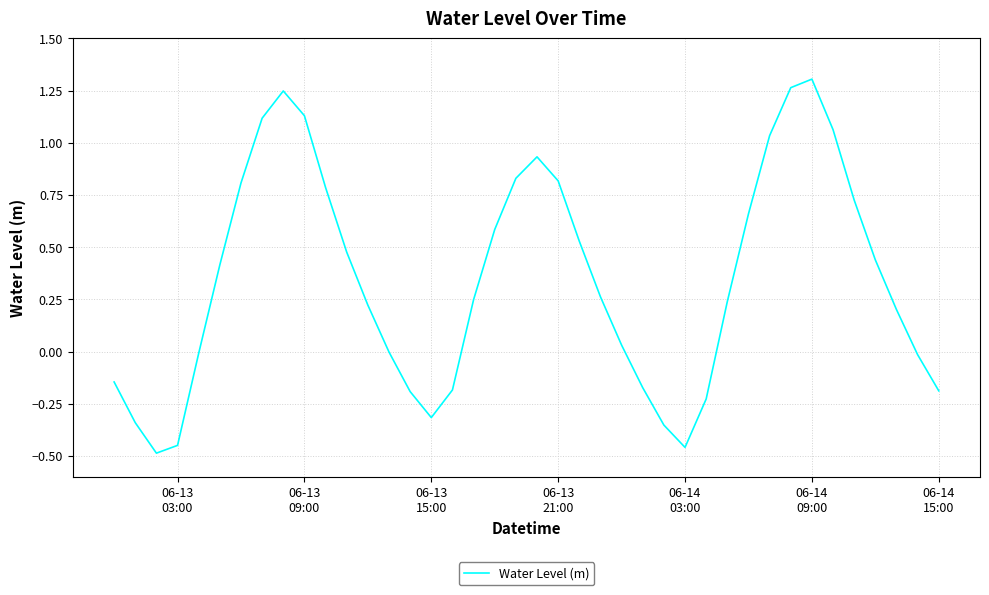

Does the chart display data point markers on the line(s)?

No